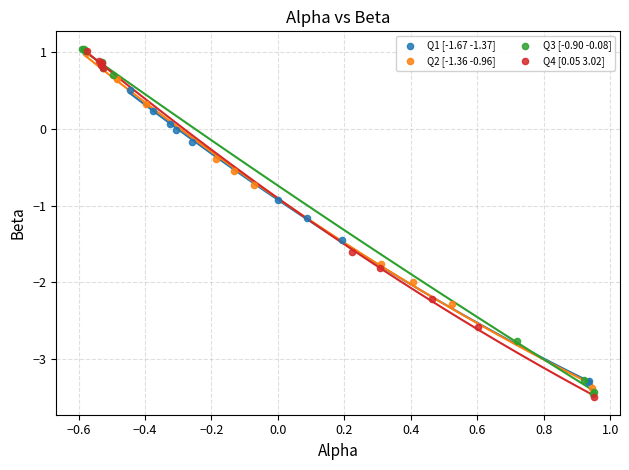

What are all the series names shown in the legend?

Q1 [-1.67 -1.37], Q2 [-1.36 -0.96], Q3 [-0.90 -0.08], Q4 [0.05 3.02]